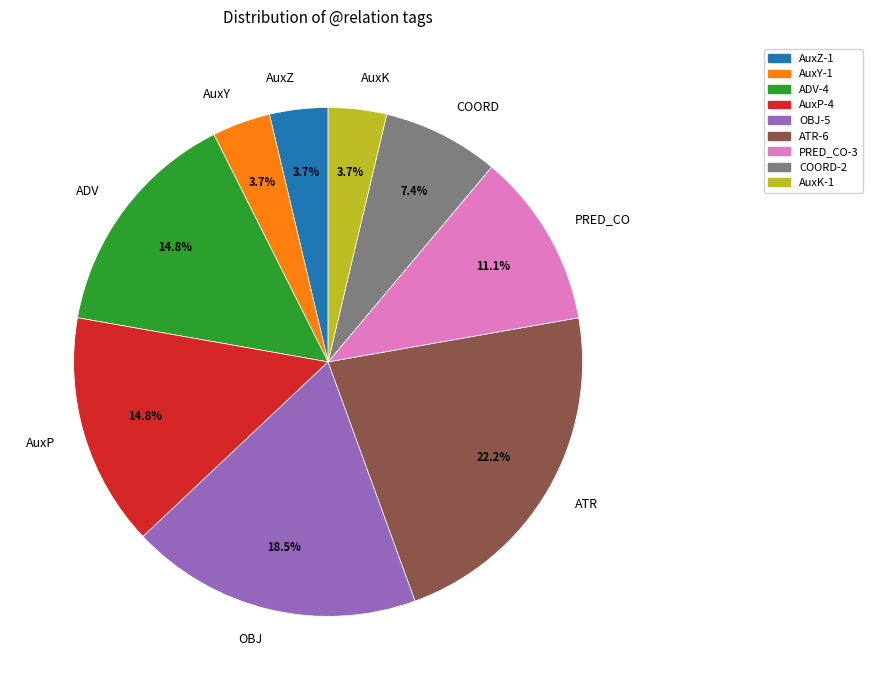

The ATR slice represents 29% of the pie. True or false?

False